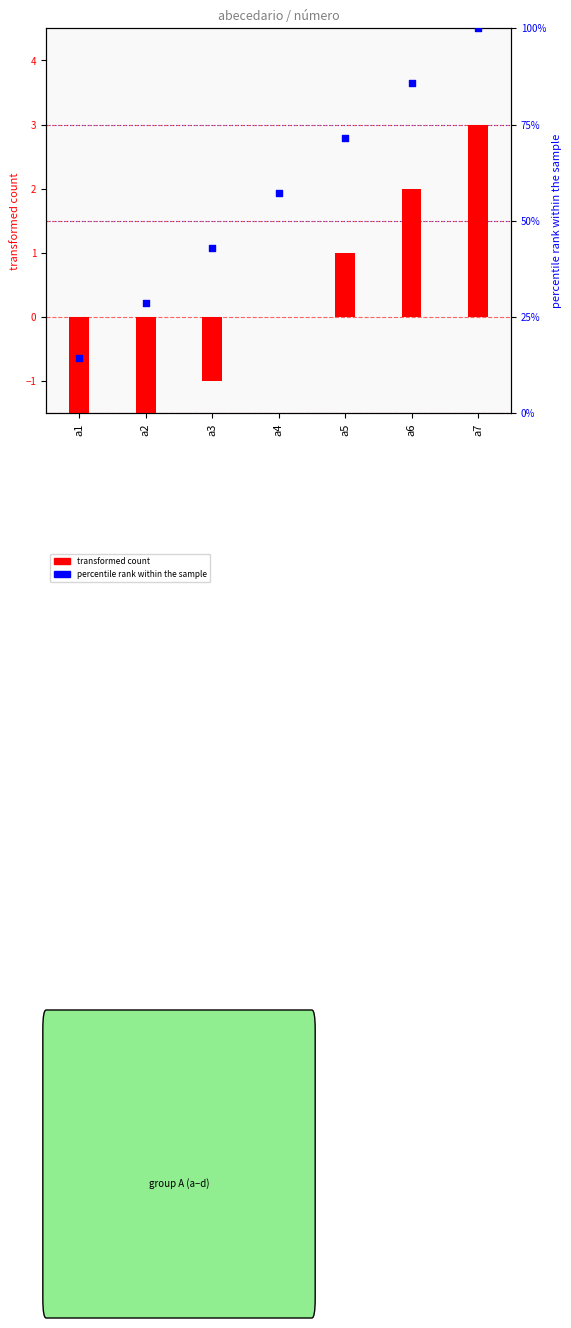

Which has a higher value, a2 or a7?

a7